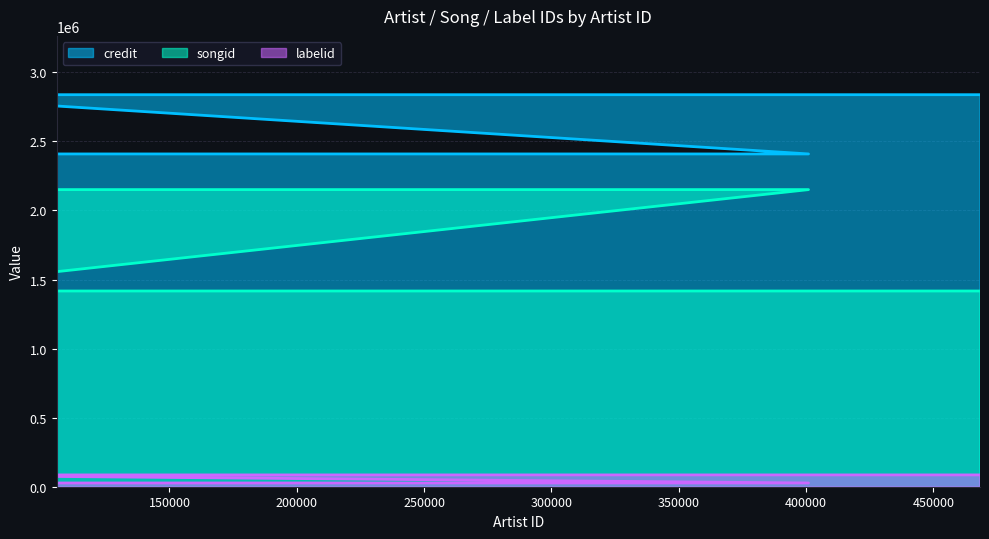

What is the label of the 5th point from the right?

105713